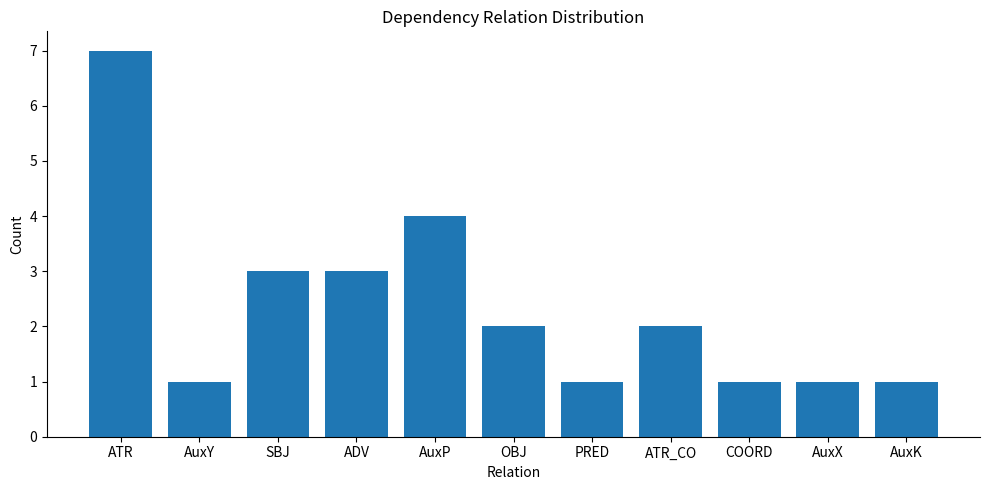

What is the sum of the values at COORD and AuxP?

5